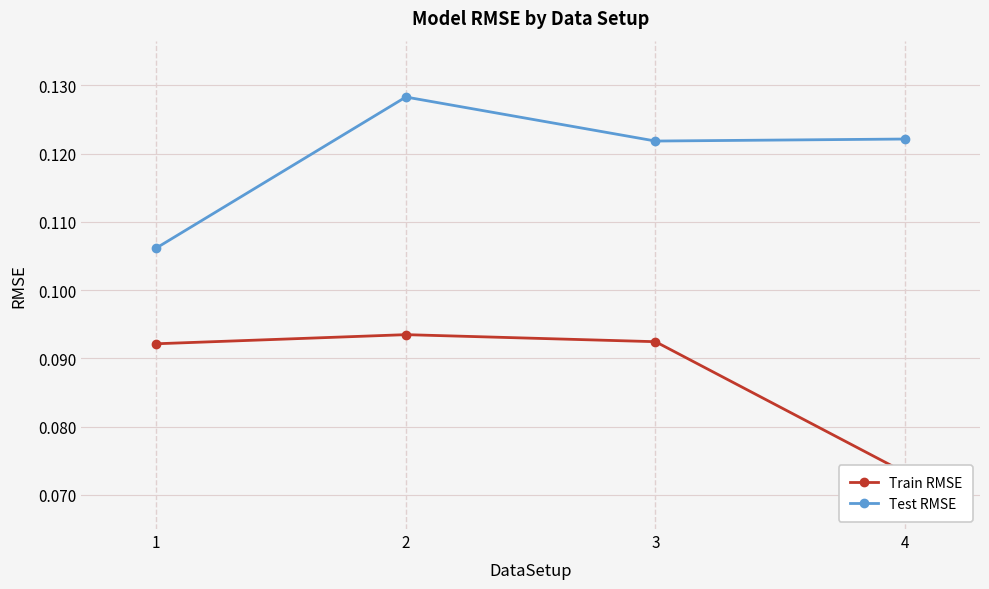

Which category has the lowest value across all series?

4